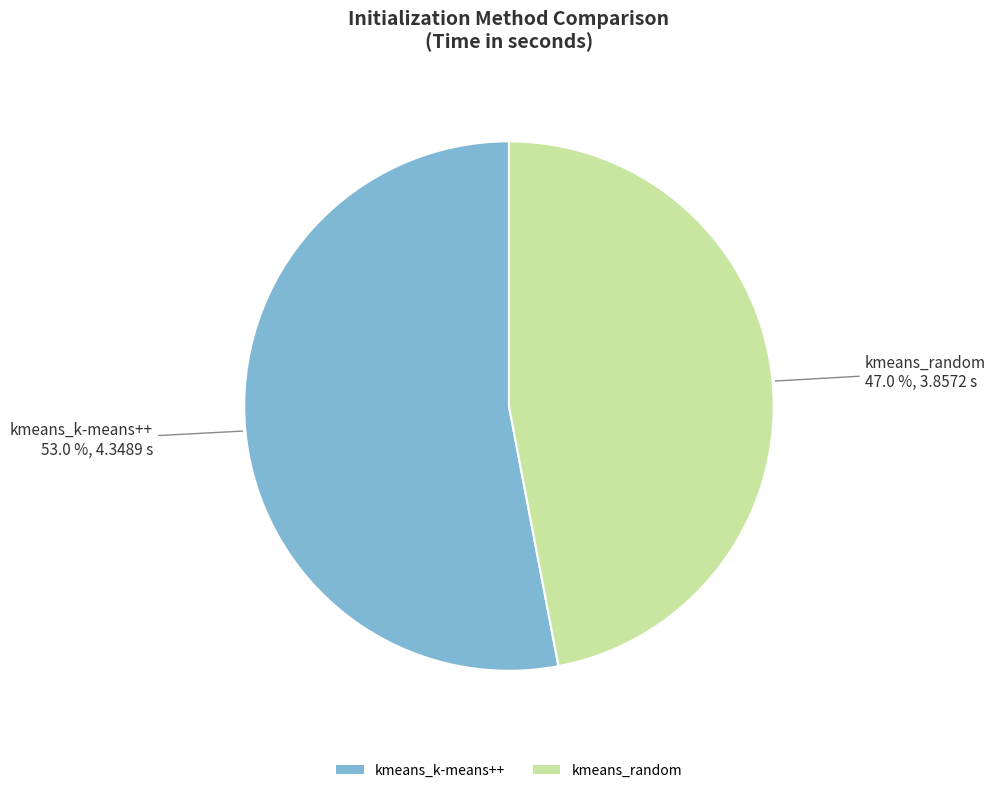

Between kmeans_random and kmeans_k-means++, which is larger?

kmeans_k-means++